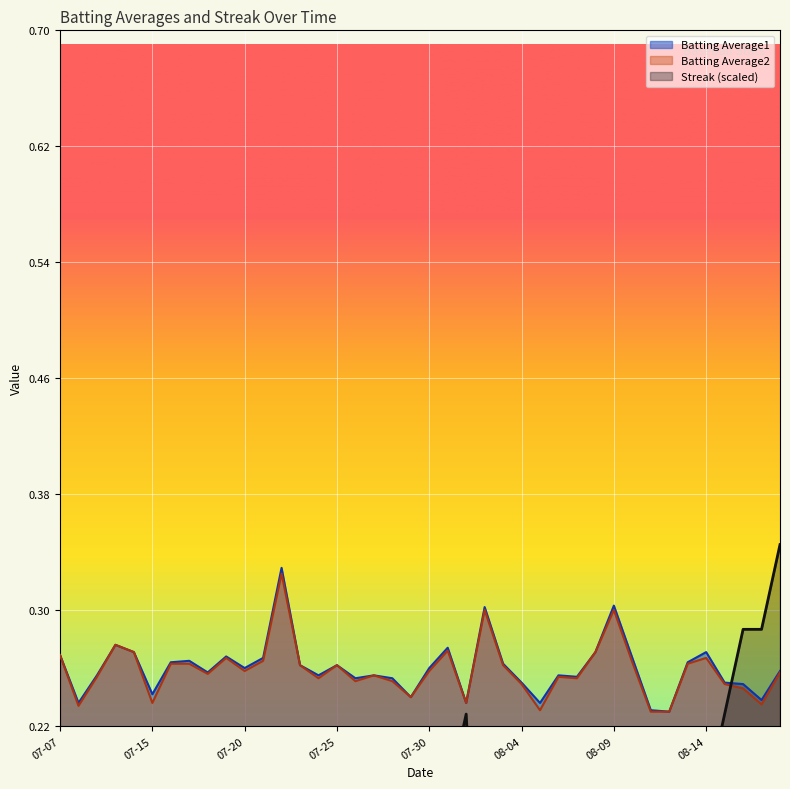

The value of Batting Average1 at 2010-08-18 is 0.3. True or false?

True